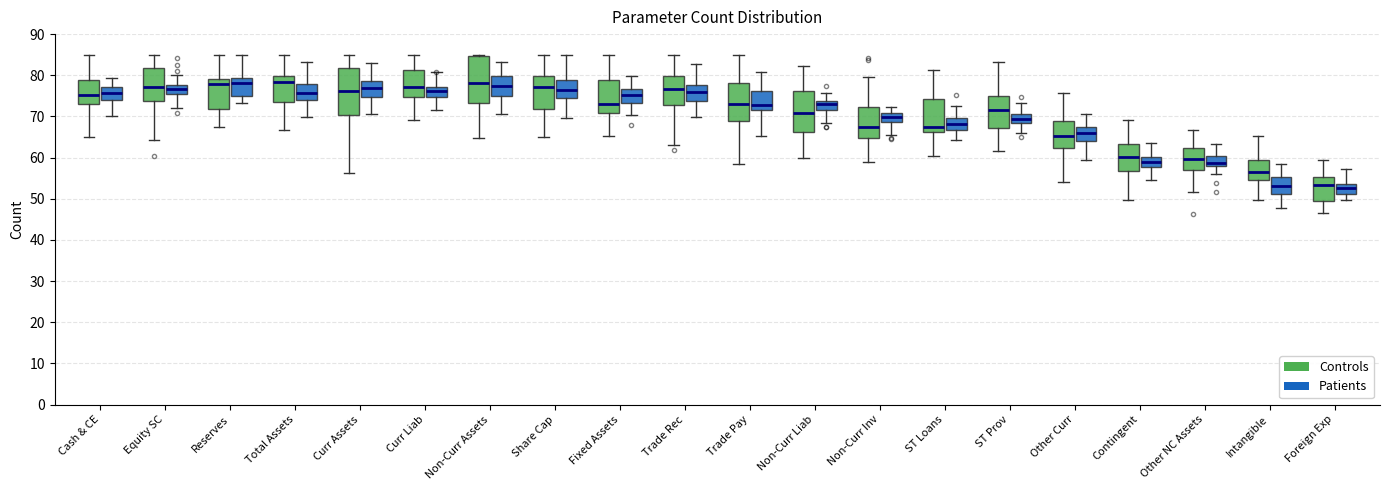

Where does the median line of the box for Intangible (Controls) sit on the y-axis? The values are not printed on the chart, so give them approximately, as read against the axis.

56